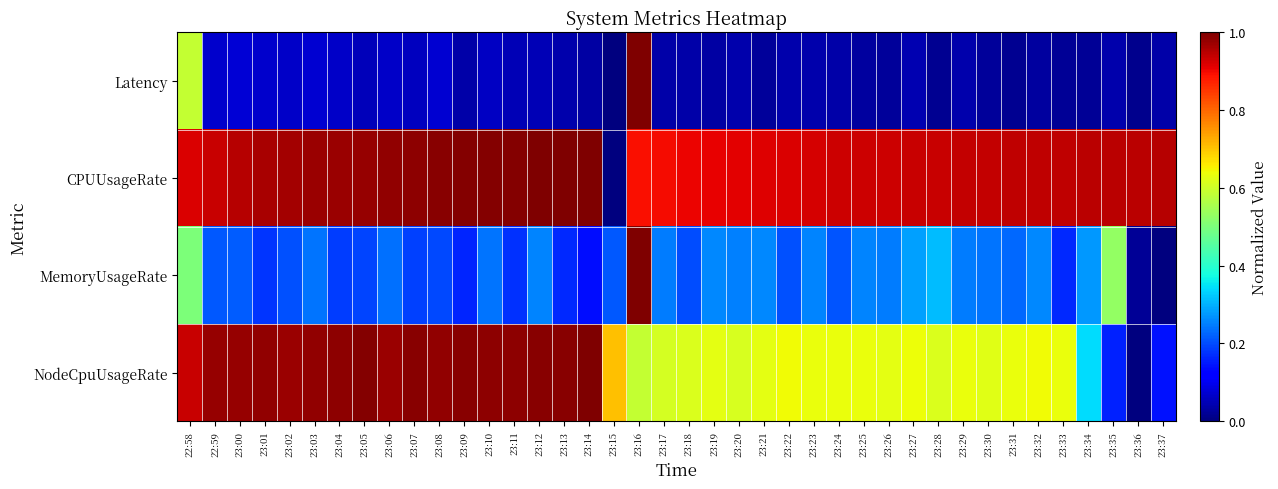

List the series in order of their overall mean, lowest first.

Latency, MemoryUsageRate, NodeCpuUsageRate, CPUUsageRate